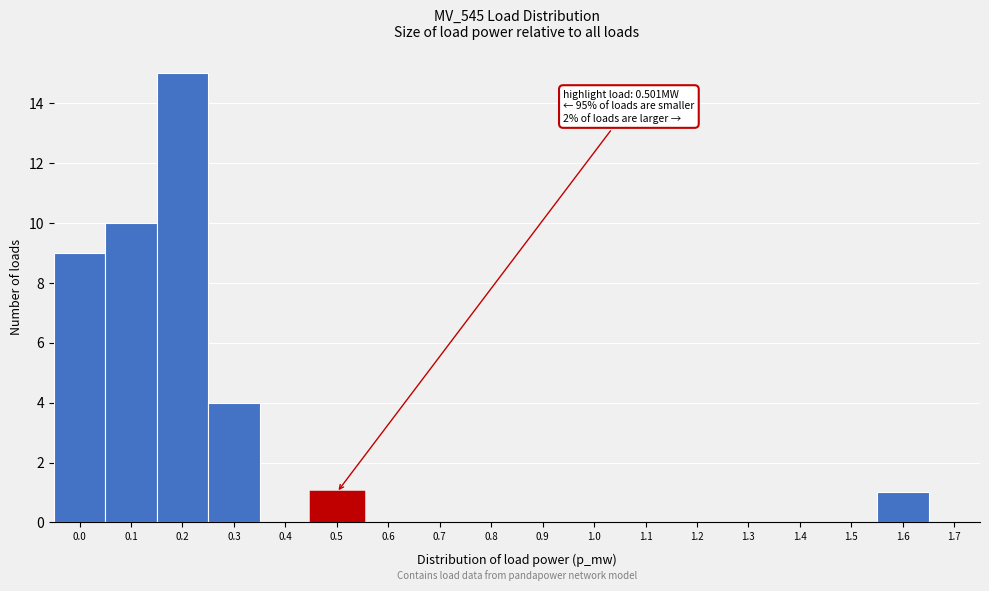

Reading left to right, transcribe all the data shown in this chart.

0.0=9	0.1=10	0.2=15	0.3=4	0.4=0	0.5=1	0.6=0	0.7=0	0.8=0	0.9=0	1.0=0	1.1=0	1.2=0	1.3=0	1.4=0	1.5=0	1.6=1	1.7=0